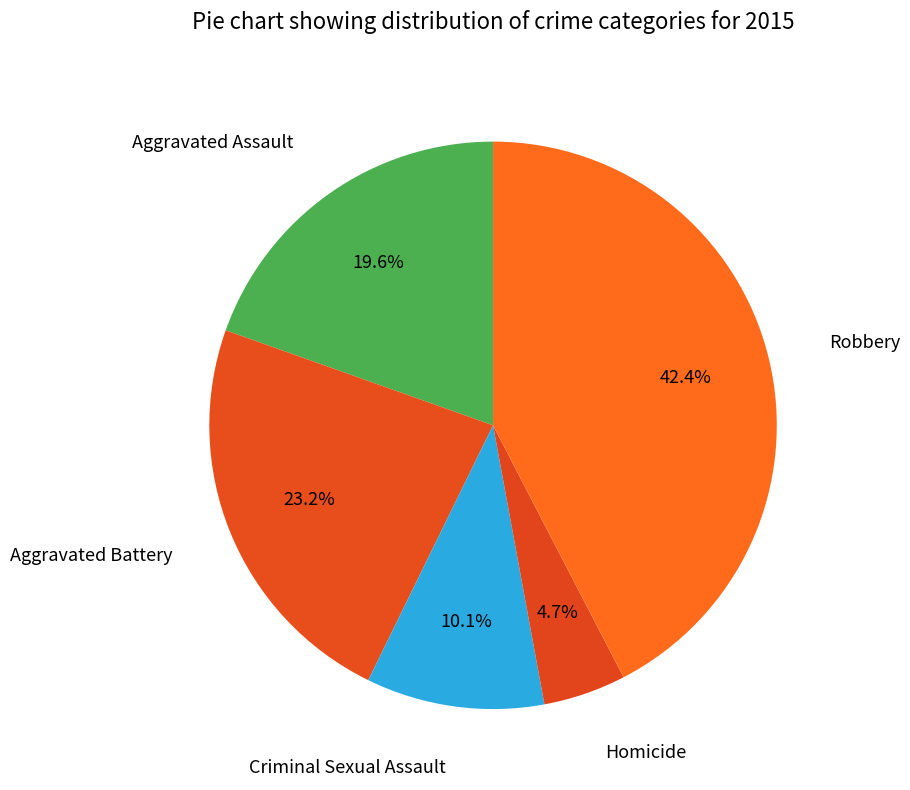

How many segments does this pie chart have?

5